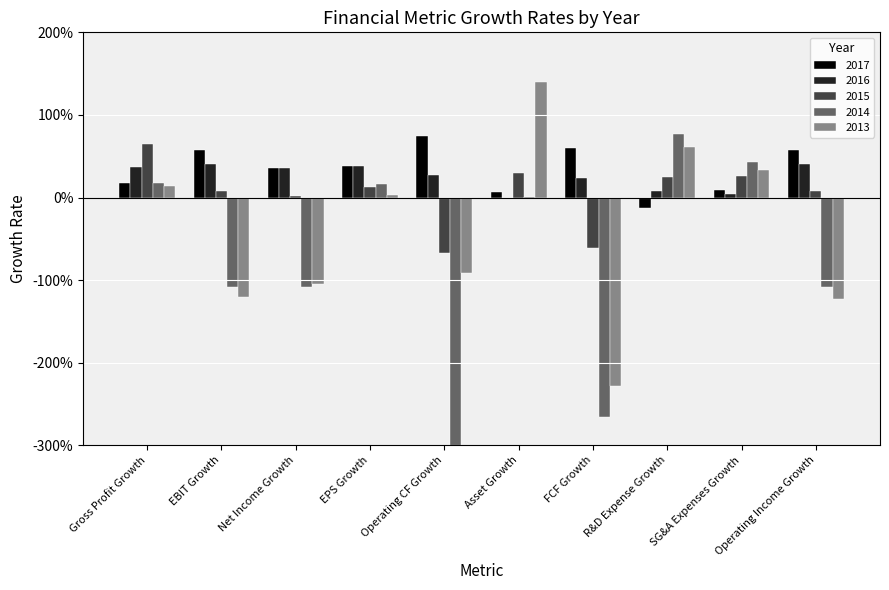

Reading right to left, what are all the values shown in this chart?

2017: Operating Income Growth=0.6	SG&A Expenses Growth=0.1	R&D Expense Growth=-0.1	FCF Growth=0.6	Asset Growth=0.1	Operating CF Growth=0.7	EPS Growth=0.4	Net Income Growth=0.4	EBIT Growth=0.6	Gross Profit Growth=0.2
2016: Operating Income Growth=0.4	SG&A Expenses Growth=0.0	R&D Expense Growth=0.1	FCF Growth=0.2	Asset Growth=-0.0	Operating CF Growth=0.3	EPS Growth=0.4	Net Income Growth=0.4	EBIT Growth=0.4	Gross Profit Growth=0.4
2015: Operating Income Growth=0.1	SG&A Expenses Growth=0.3	R&D Expense Growth=0.3	FCF Growth=-0.6	Asset Growth=0.3	Operating CF Growth=-0.7	EPS Growth=0.1	Net Income Growth=0.0	EBIT Growth=0.1	Gross Profit Growth=0.6
2014: Operating Income Growth=-1.1	SG&A Expenses Growth=0.4	R&D Expense Growth=0.8	FCF Growth=-2.7	Asset Growth=0.0	Operating CF Growth=-18.7	EPS Growth=0.2	Net Income Growth=-1.1	EBIT Growth=-1.1	Gross Profit Growth=0.2
2013: Operating Income Growth=-1.2	SG&A Expenses Growth=0.3	R&D Expense Growth=0.6	FCF Growth=-2.3	Asset Growth=1.4	Operating CF Growth=-0.9	EPS Growth=0.0	Net Income Growth=-1.0	EBIT Growth=-1.2	Gross Profit Growth=0.1